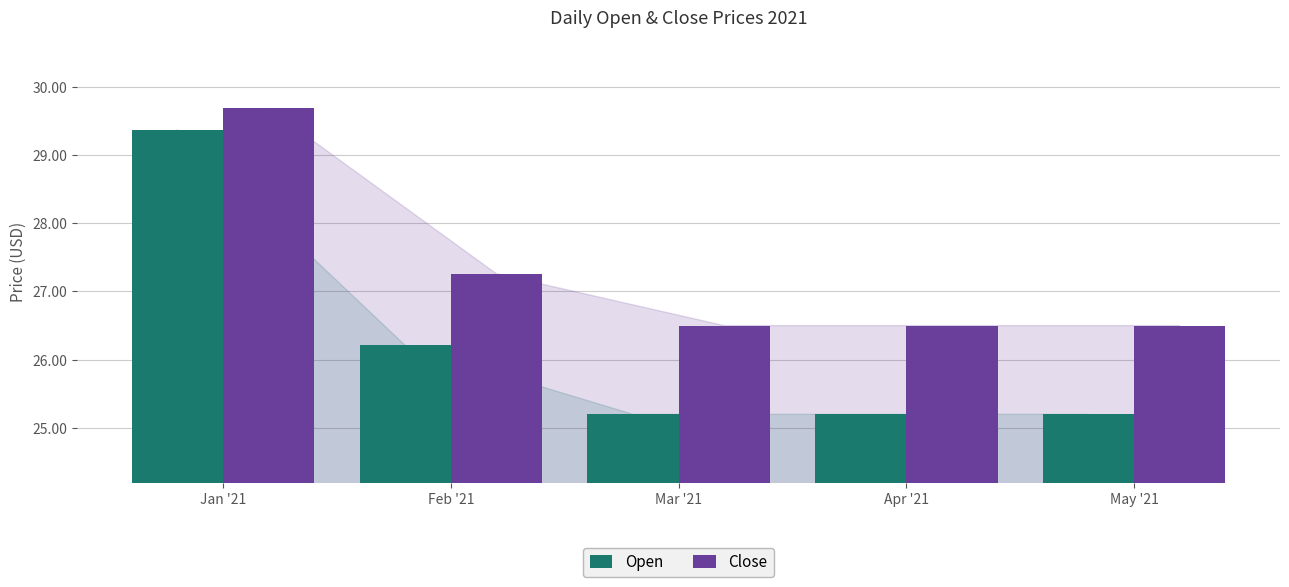

At which category is the sum across all series the highest?

Jan '21